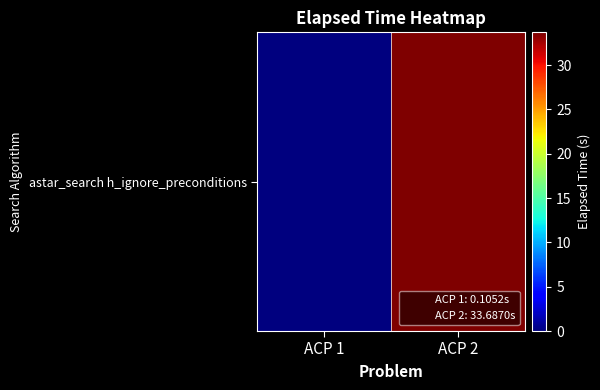

What is the change in value from ACP 1 to ACP 2?

+33.6